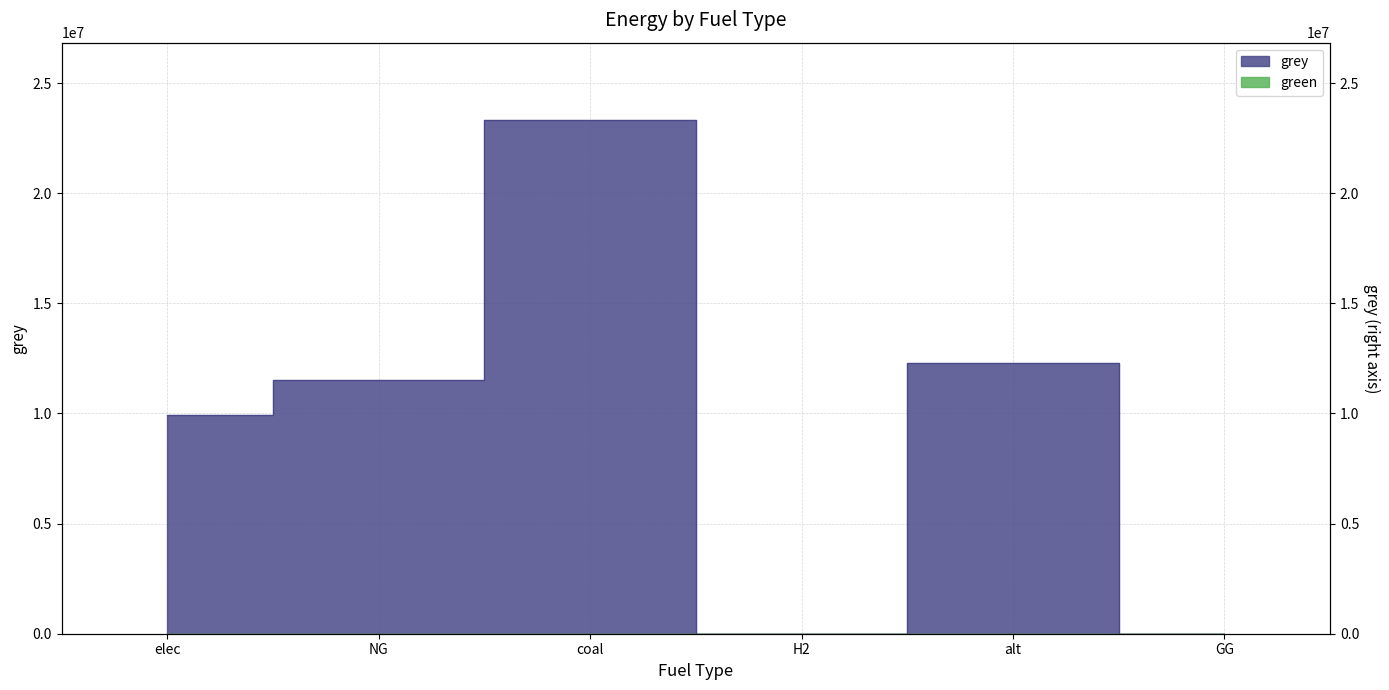

What is the sum of the values at coal and GG?

23333392.0